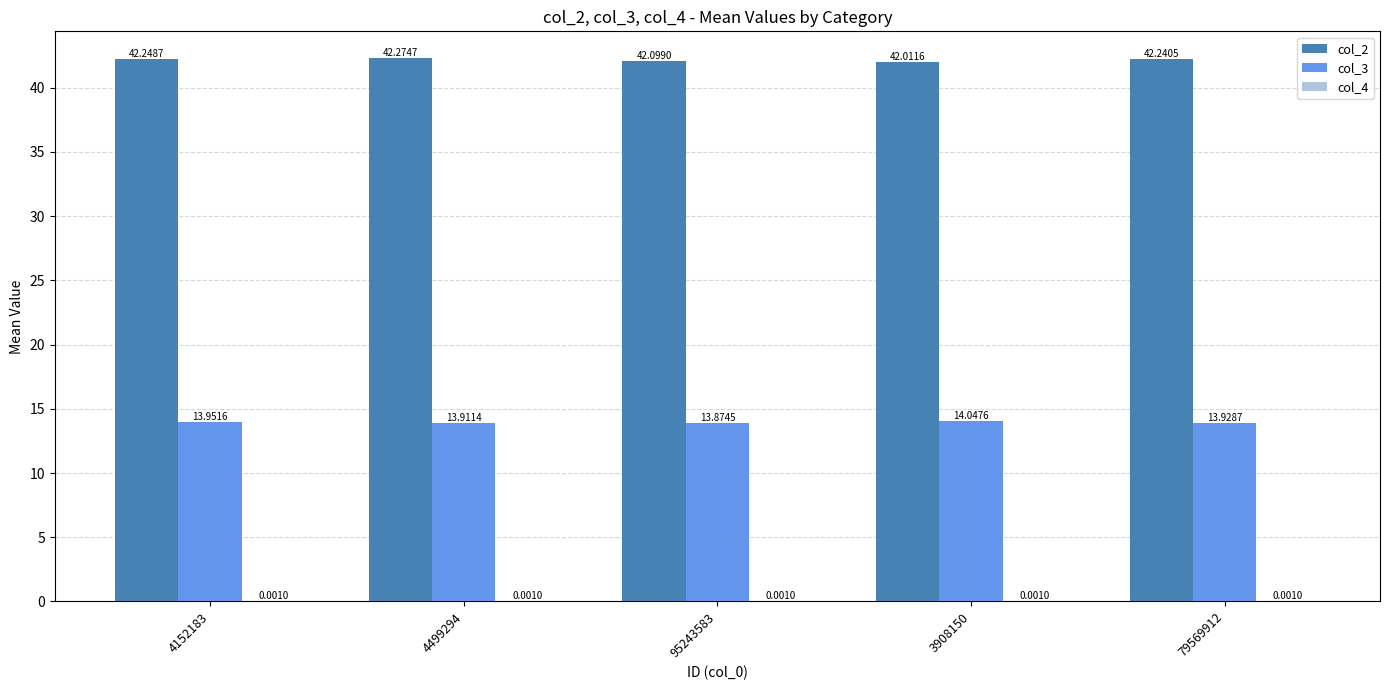

What is the sum of the col_2 values at 3908150 and 79569912?

84.3